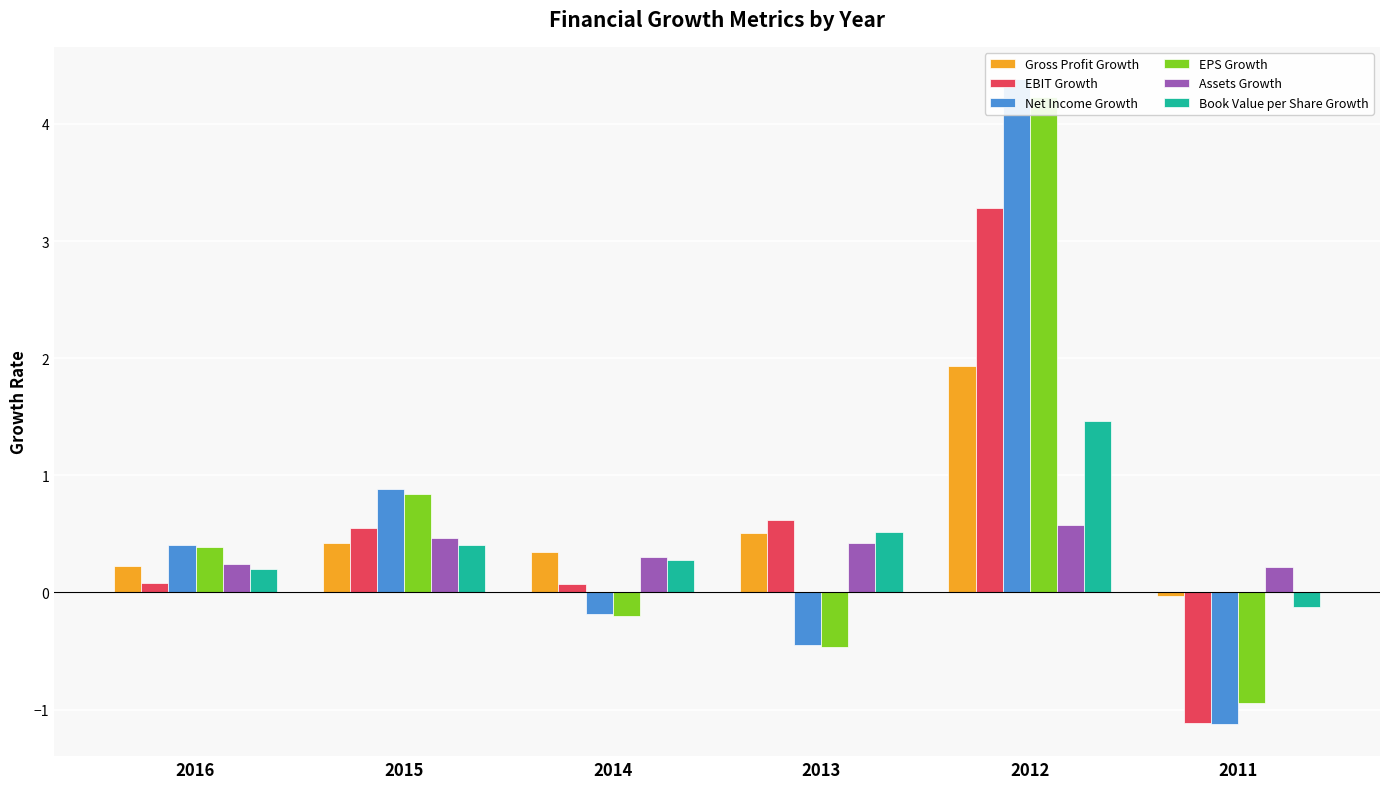

The value of Assets Growth at 2015 is 0.5. True or false?

True